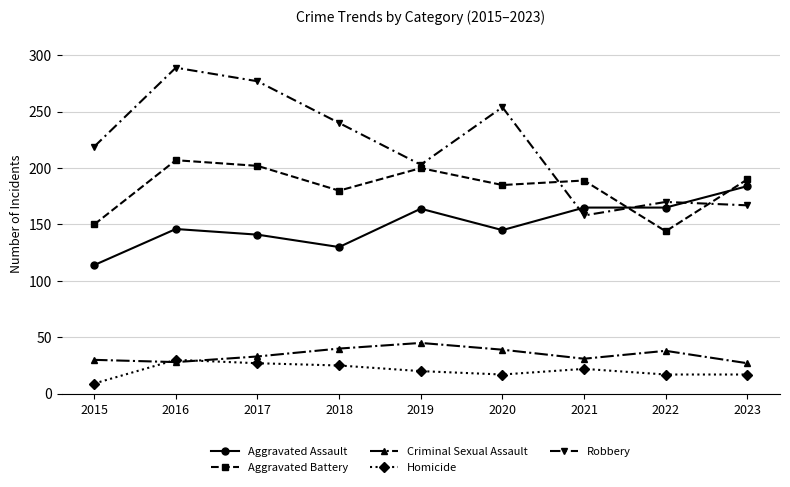

Rank the series at 2019 from highest to lowest value.

Robbery, Aggravated Battery, Aggravated Assault, Criminal Sexual Assault, Homicide